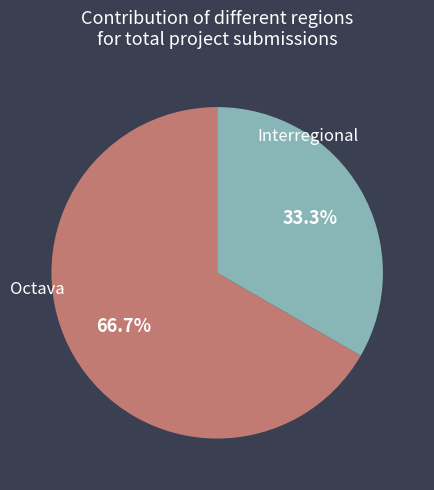

Is there a majority slice in this chart?

Yes